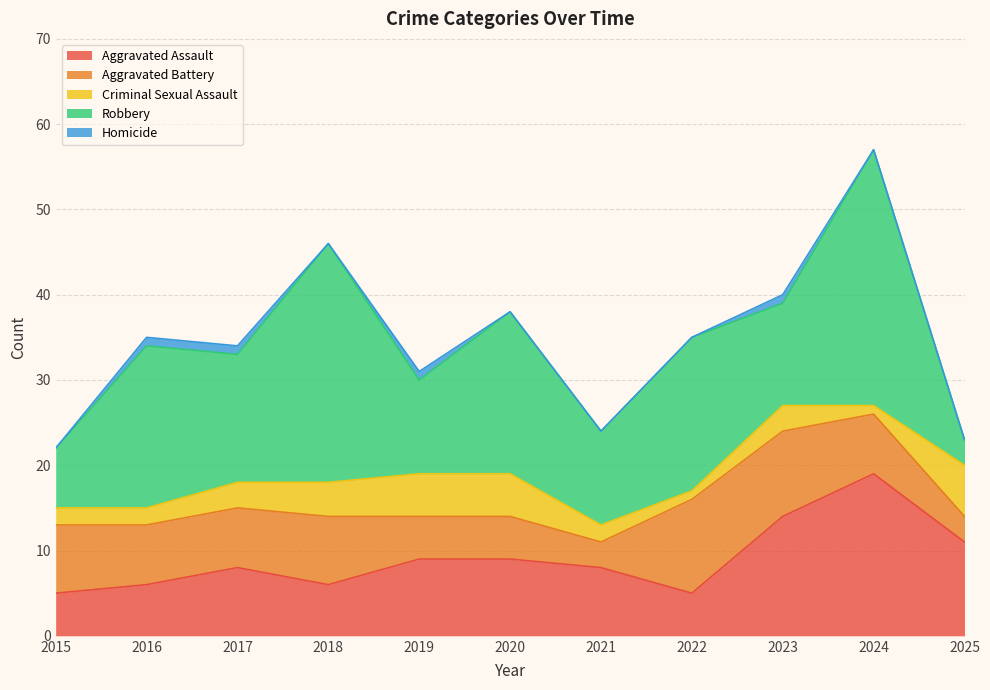

How many series are shown in this chart?

5